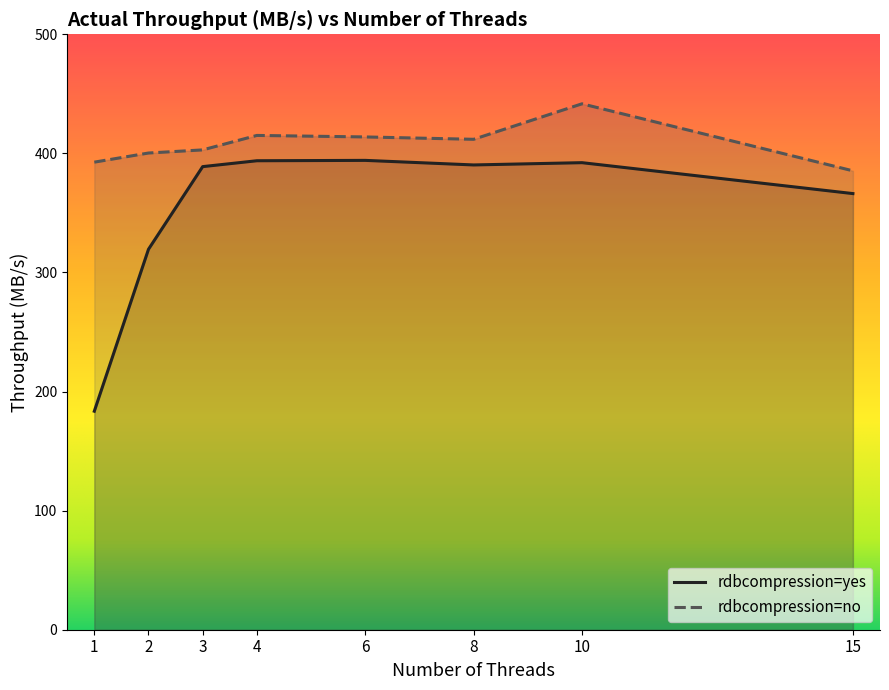

At how many categories does at least one series exceed 261?

8